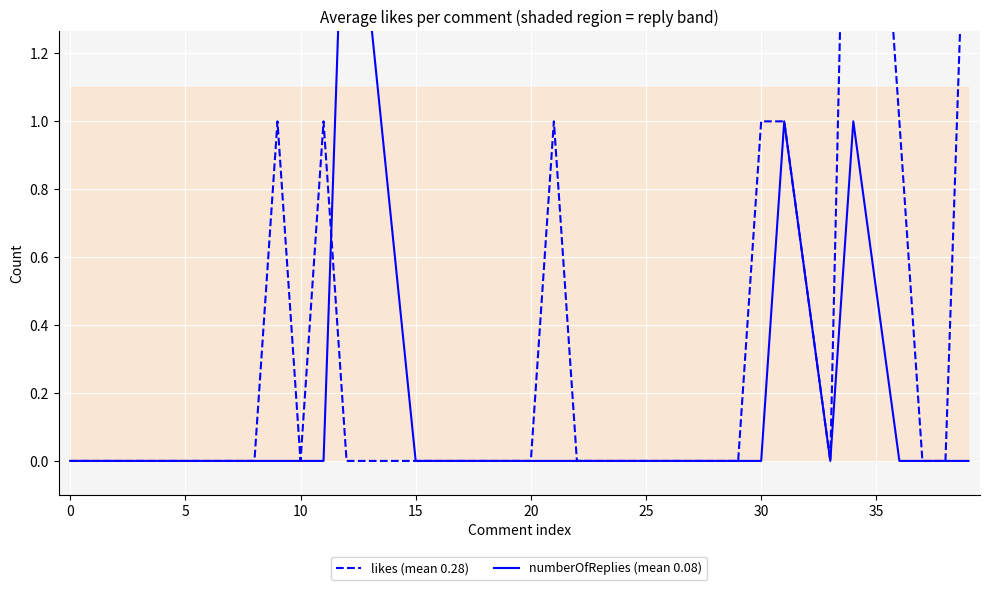

What is the value of the numberOfReplies (mean 0.08) point at the 32nd from the left?

1